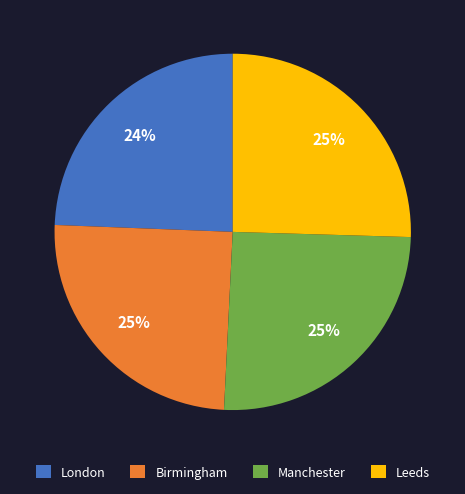

Count the number of slices in the pie.

4